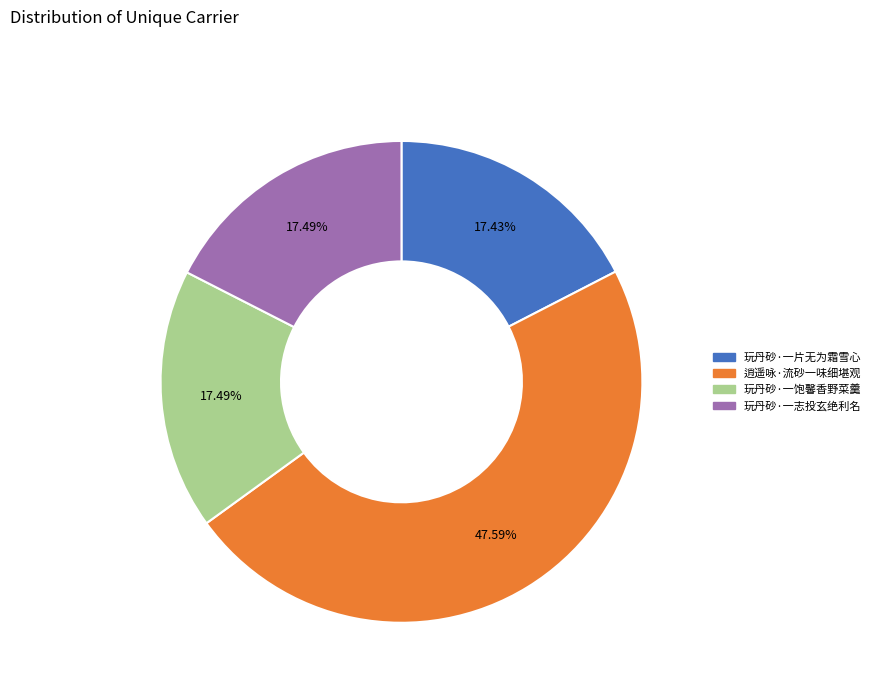

What percentage is the 玩丹砂·一饱馨香野菜羹 slice, to the nearest percent?

17%